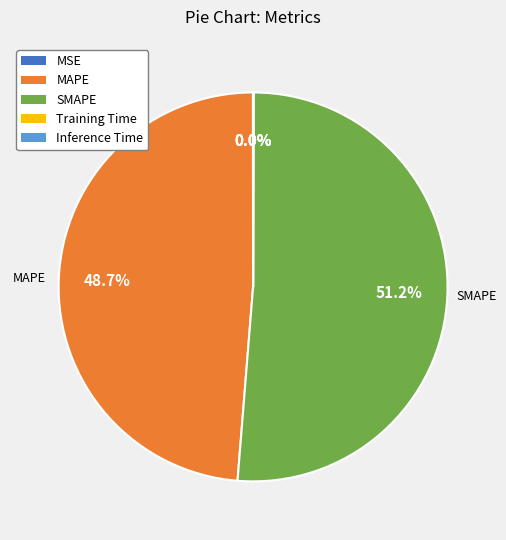

Which slice represents more than half of the pie?

SMAPE